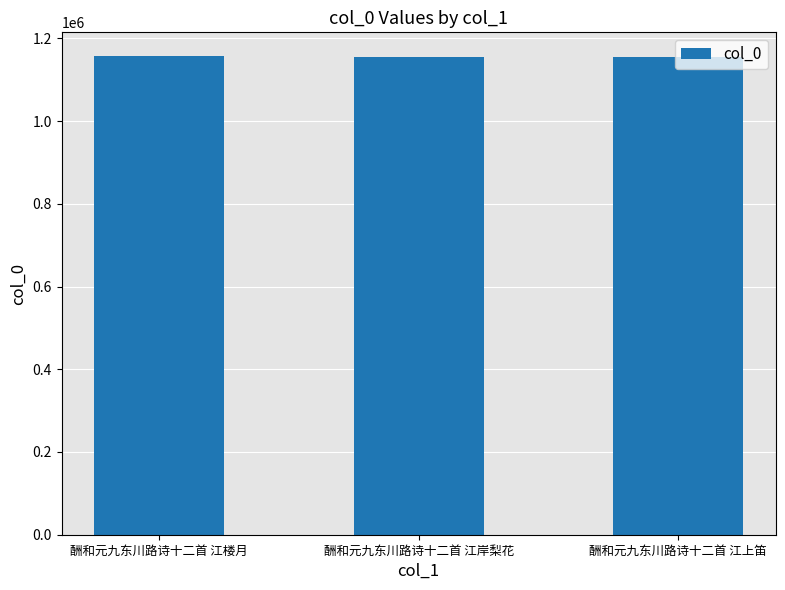

What is the minimum value shown in the chart?

1155701